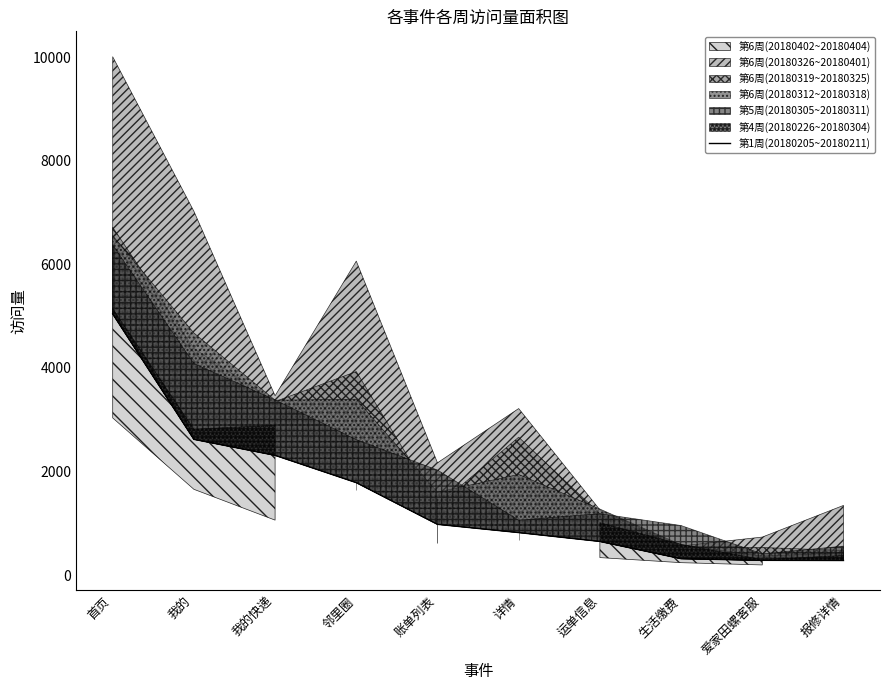

What is the label of the 4th point from the right?

运单信息